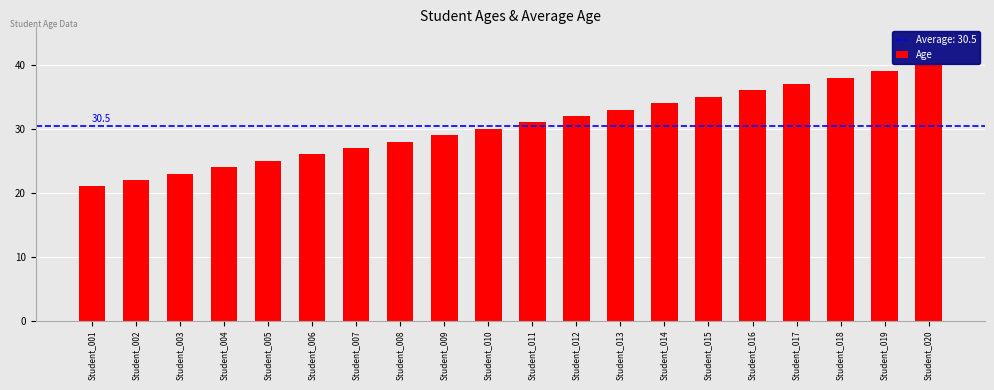

Reading left to right, list all the values displayed in this chart.

Student_001=21	Student_002=22	Student_003=23	Student_004=24	Student_005=25	Student_006=26	Student_007=27	Student_008=28	Student_009=29	Student_010=30	Student_011=31	Student_012=32	Student_013=33	Student_014=34	Student_015=35	Student_016=36	Student_017=37	Student_018=38	Student_019=39	Student_020=40